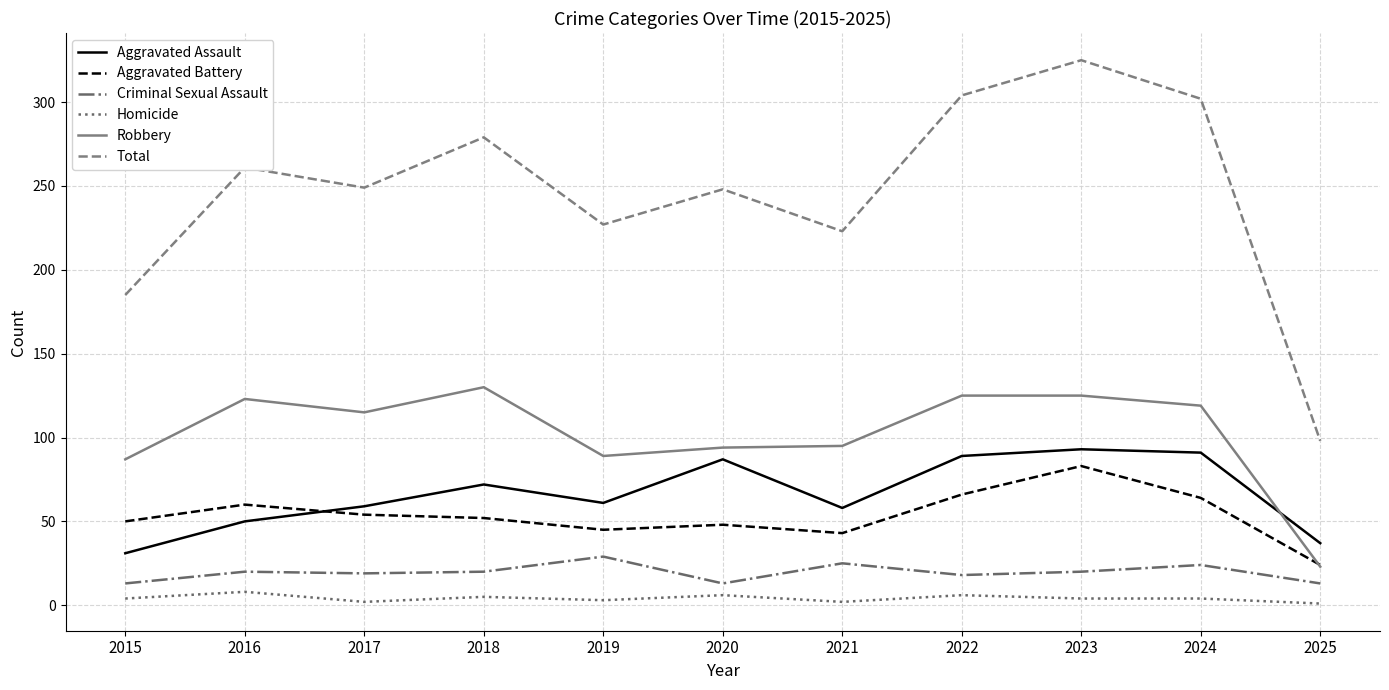

Where does the Aggravated Battery series first go above 52?

2016